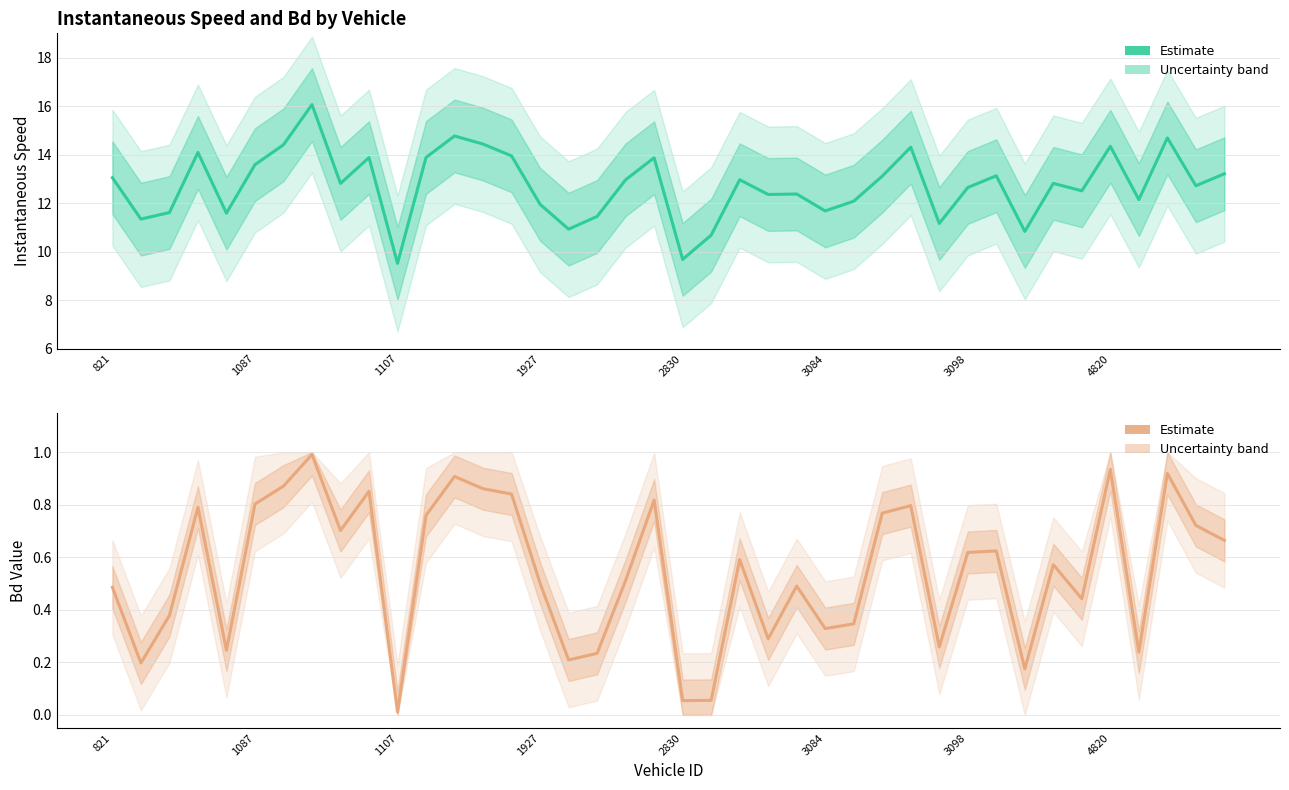

True or false: instspeed has a value of 2.7 at 16.

False